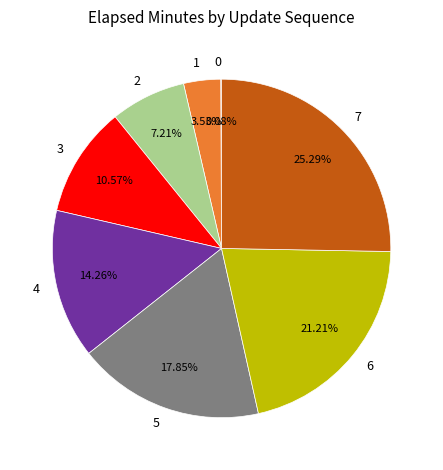

Is it true that 4 is 3% of the pie?

False